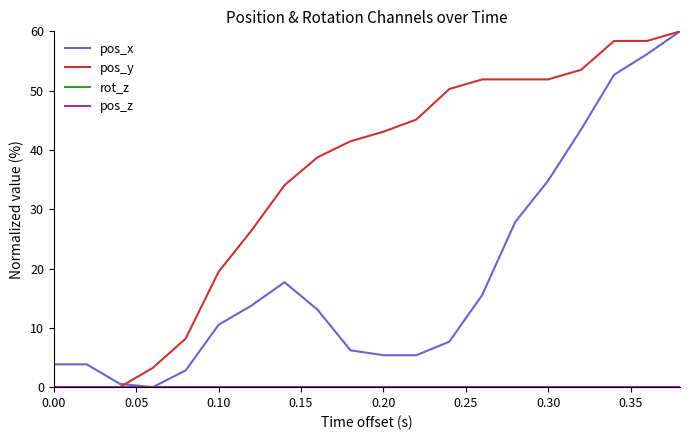

Is this an area chart (filled region under the line)?

No